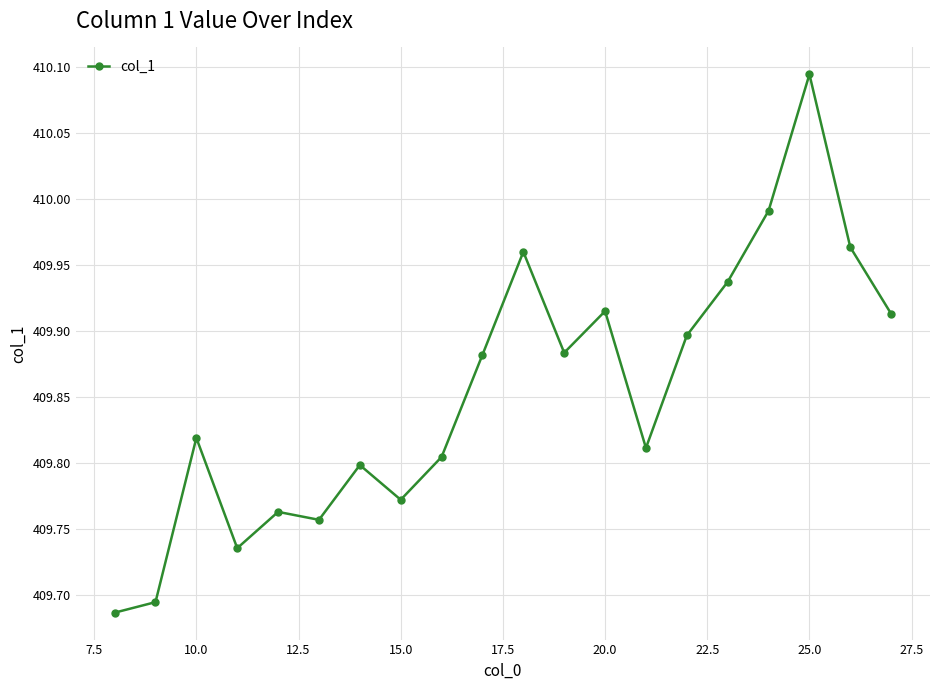

True or false: there are more than 1 points higher than both neighbors.

True